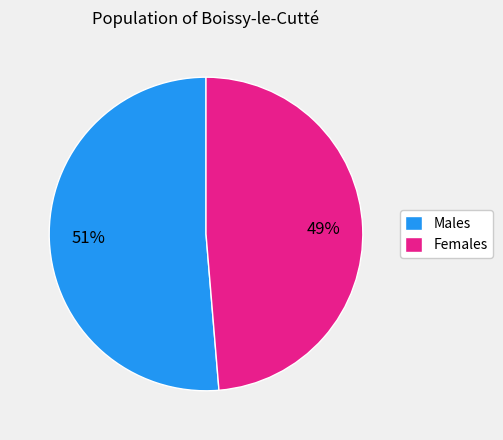

Do Females and Males together represent more than half of the pie?

Yes